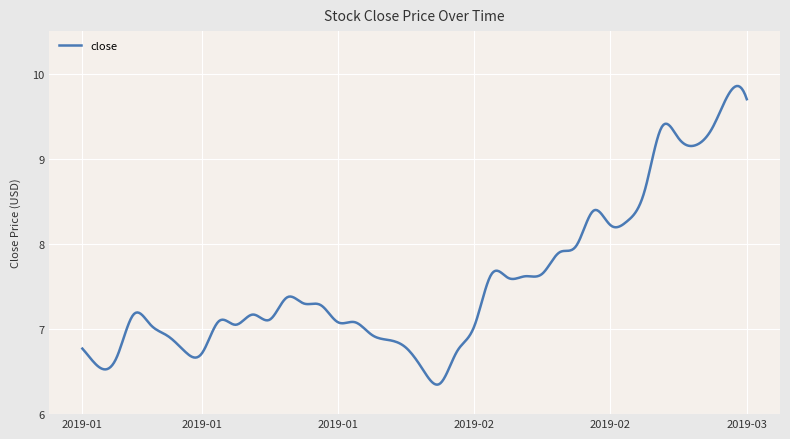

Does the chart display data point markers on the line(s)?

No